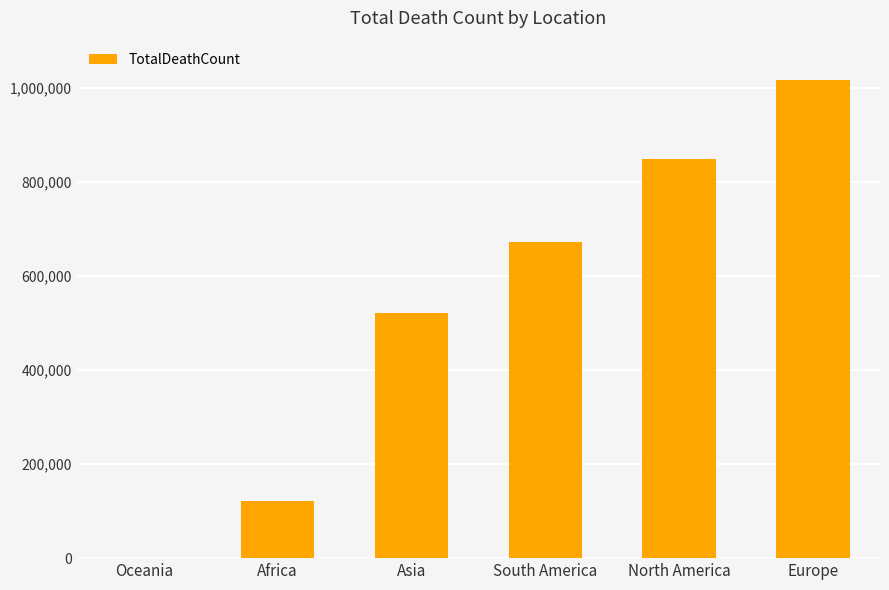

True or false: the data shows 121784 at Africa.

True